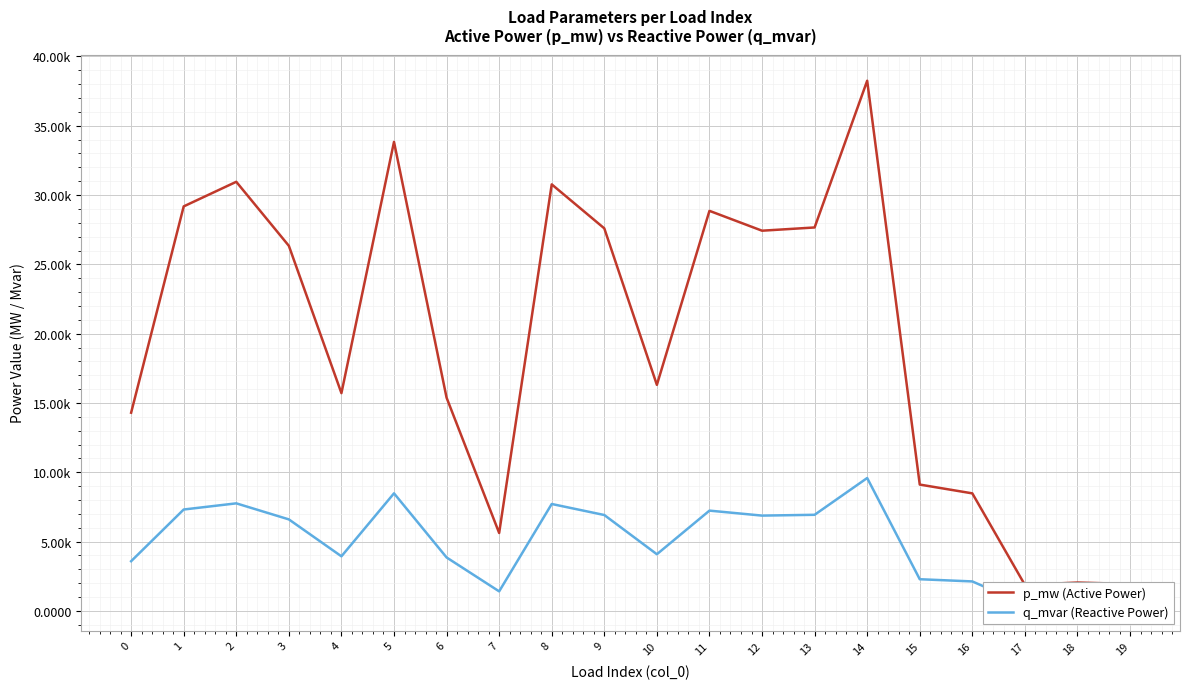

At which label is q_mvar (Reactive Power) closest to 0?

17